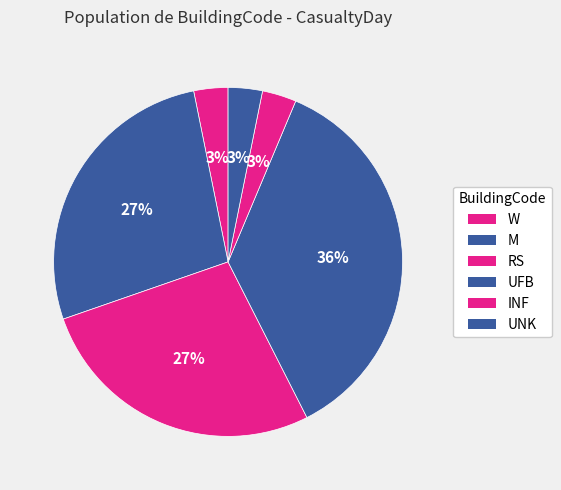

Is INF the majority of the pie?

No